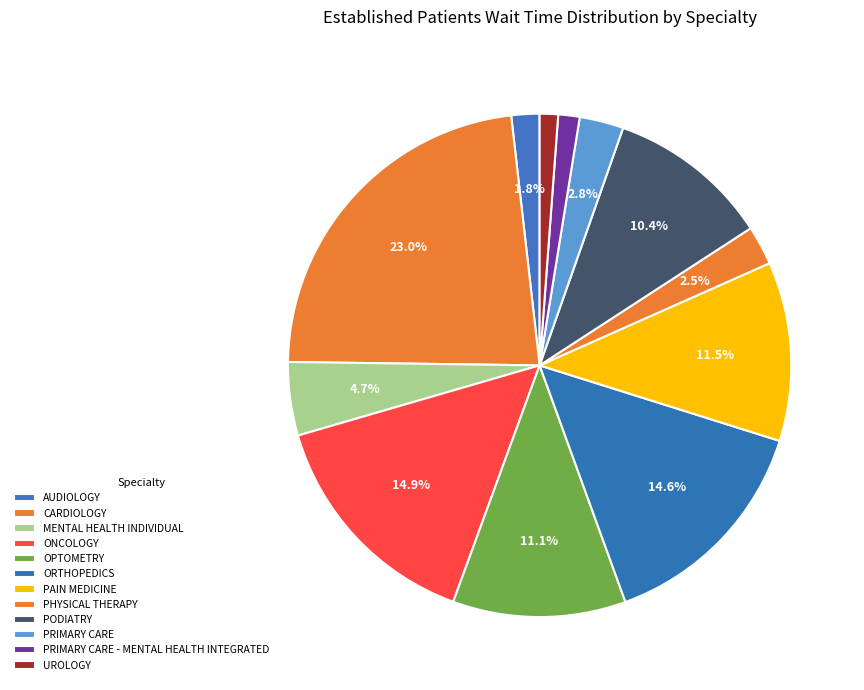

To the nearest percent, what portion does PRIMARY CARE - MENTAL HEALTH INTEGRATED represent?

1%